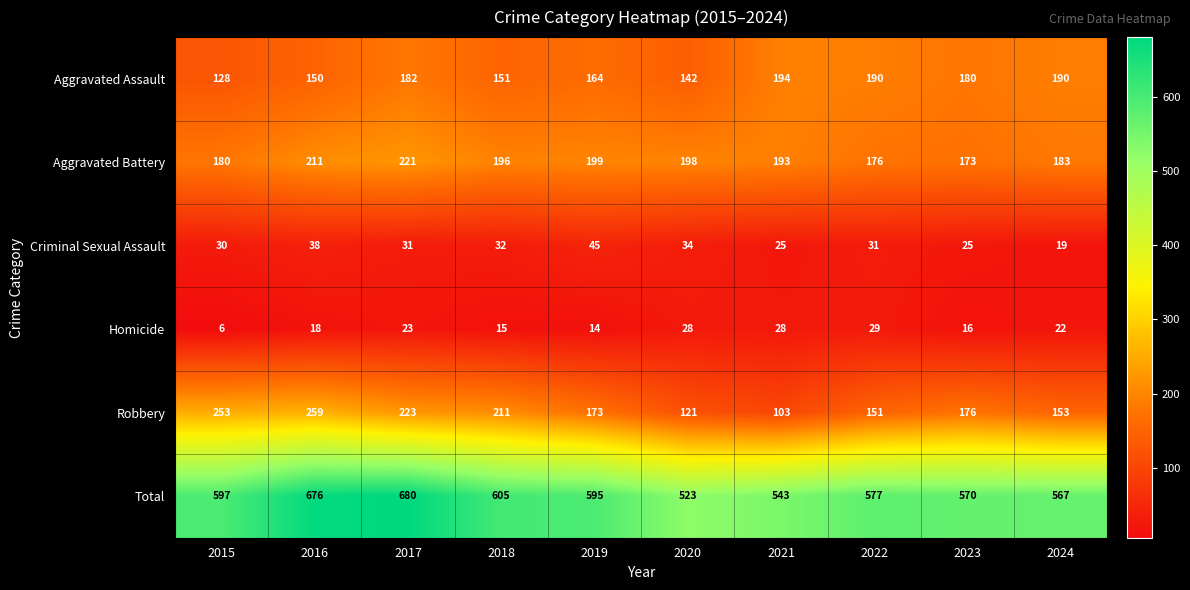

Count the number of data series in this chart.

6